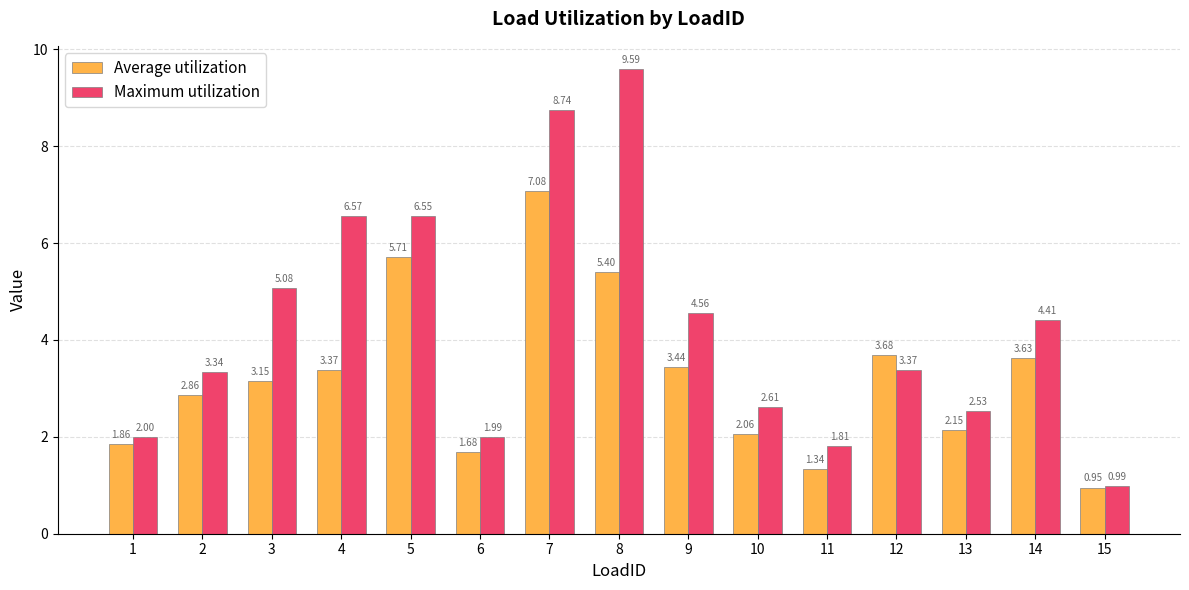

Which series has the largest total across all categories?

Maximum utilization